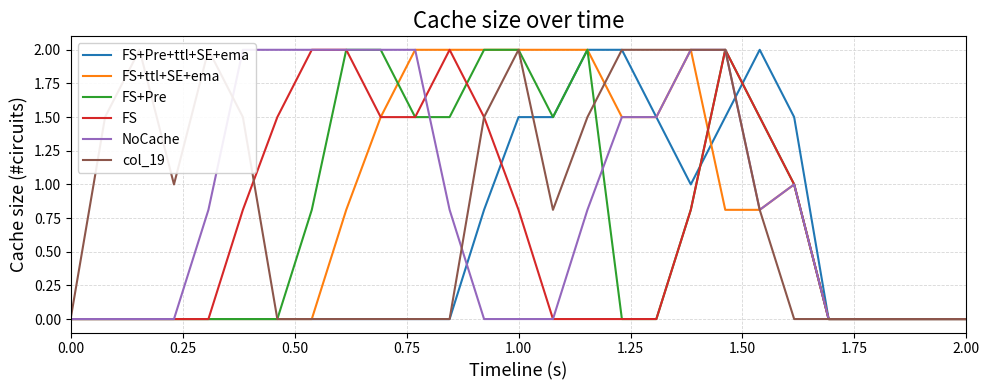

What are all the series names shown in the legend?

FS+Pre+ttl+SE+ema, FS+ttl+SE+ema, FS+Pre, FS, NoCache, col_19